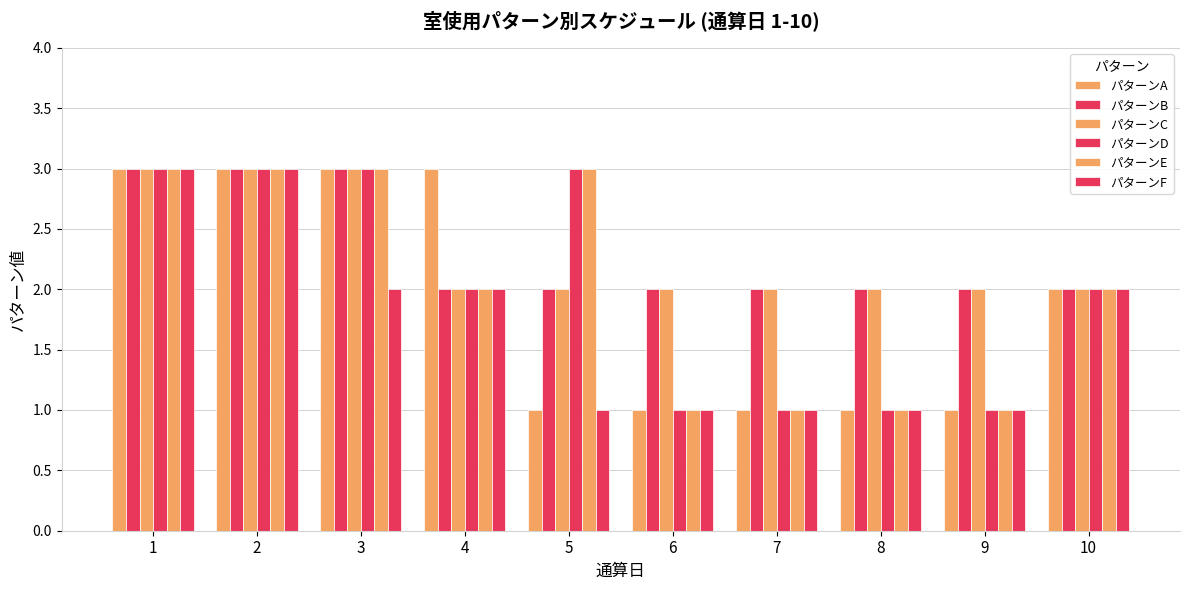

What is the sum of the パターンA values at 2 and 4?

6